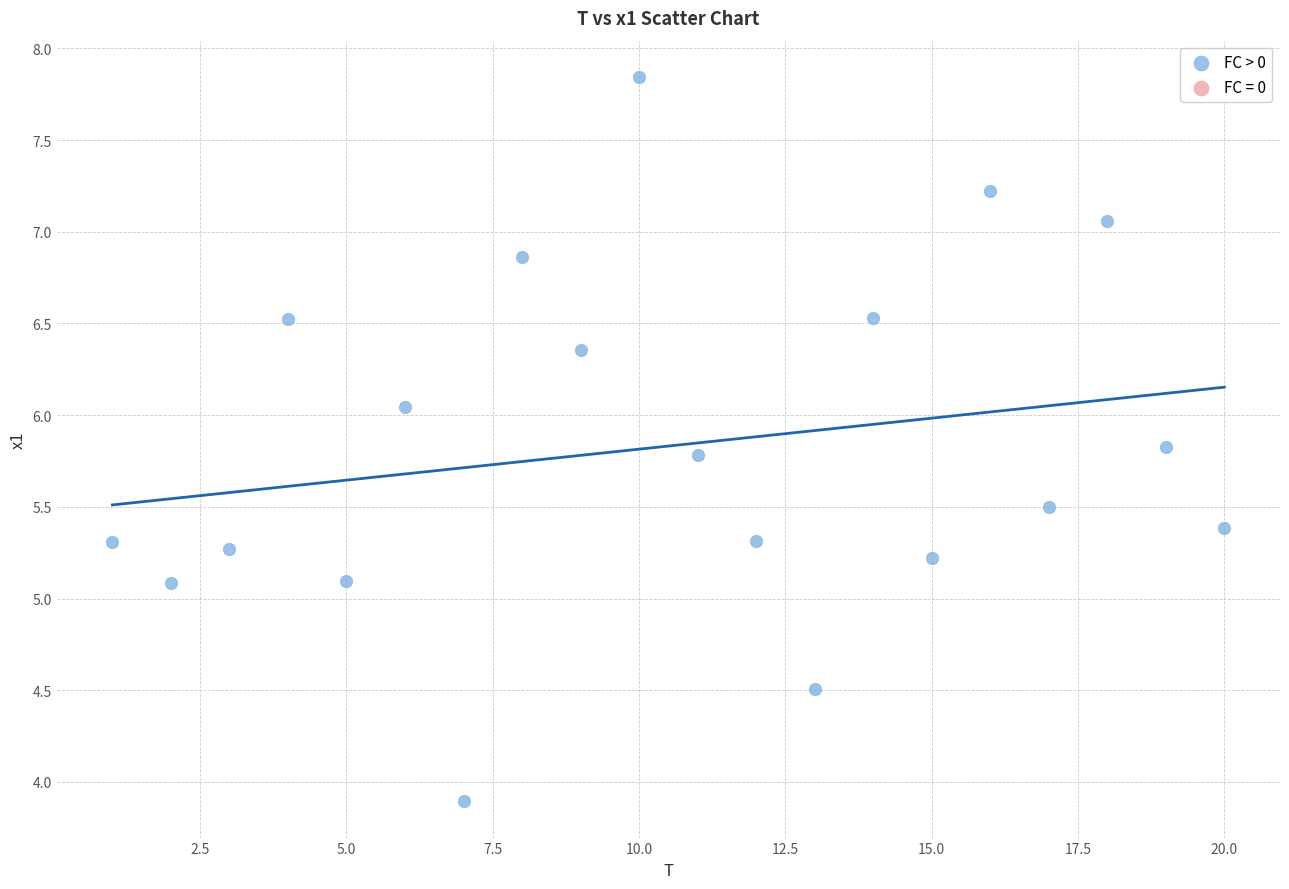

What is the range of X values (max minus min)?

19.0